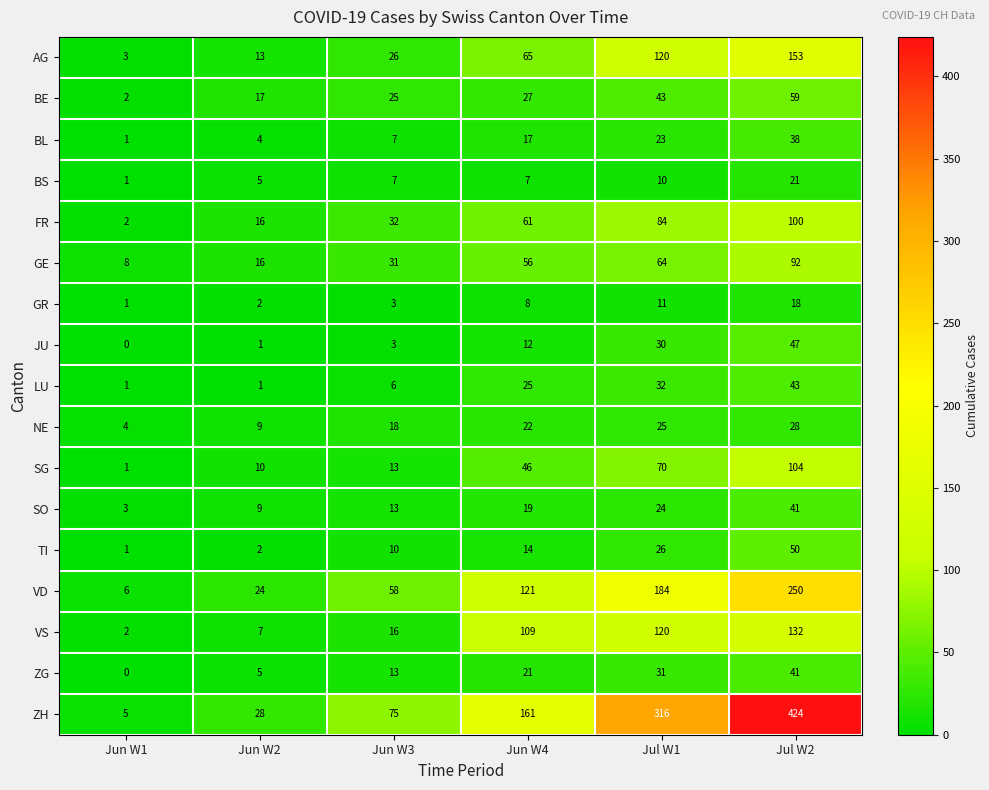

At which category is the sum across all series the highest?

Jul W2